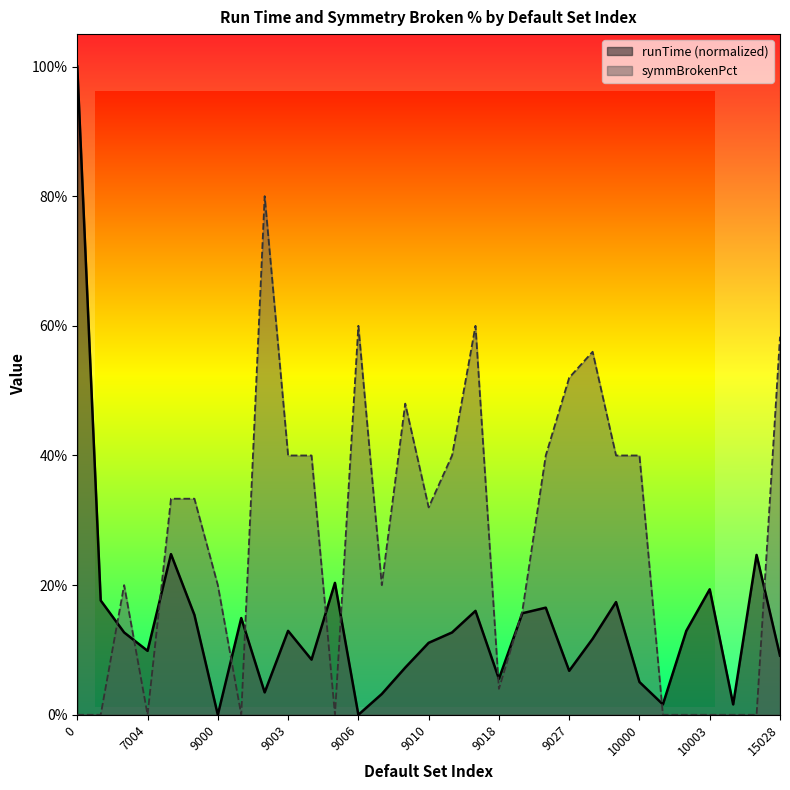

What is the difference between the highest and lowest values at 9026?

0.2